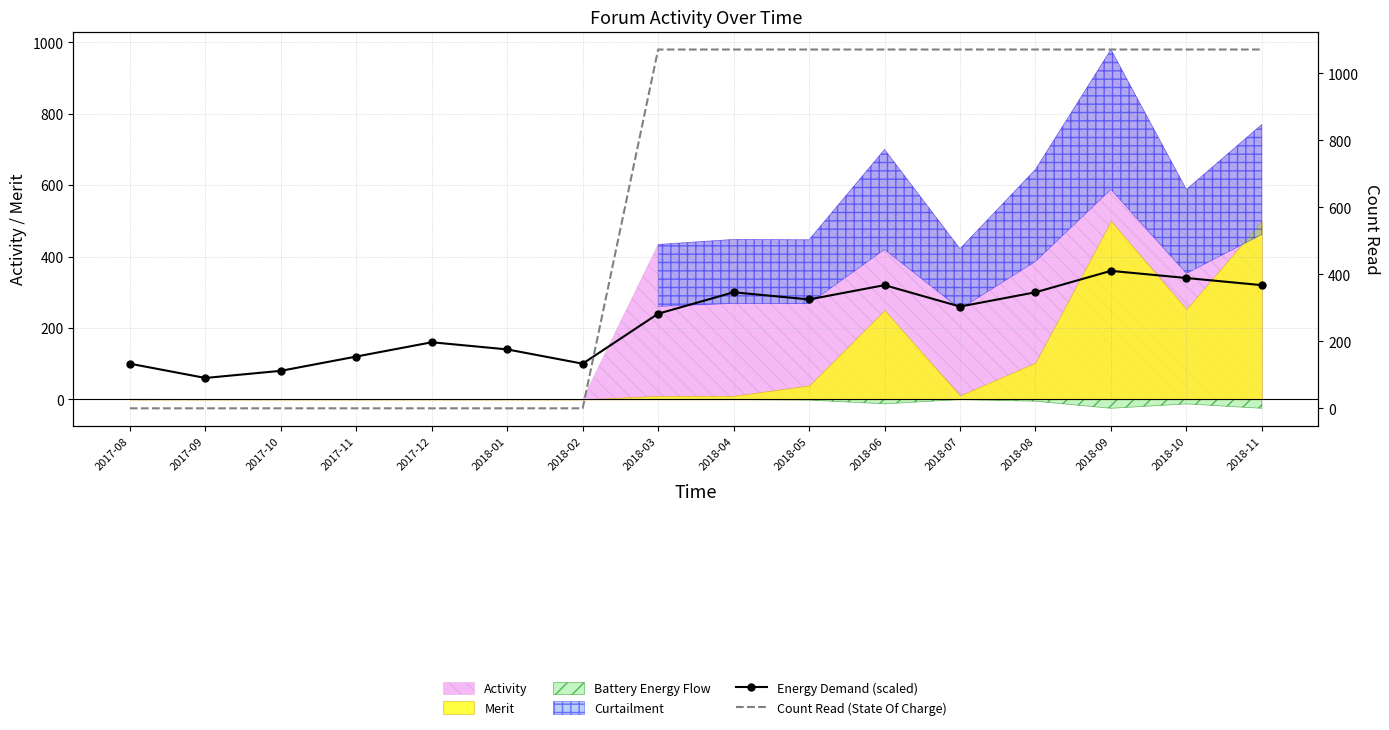

At which label does Energy Demand (scaled) reach its peak?

2018-09